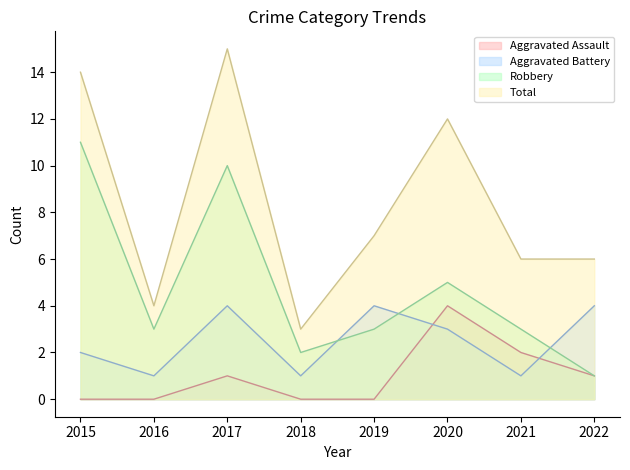

At which label is Robbery closest to 6?

2020